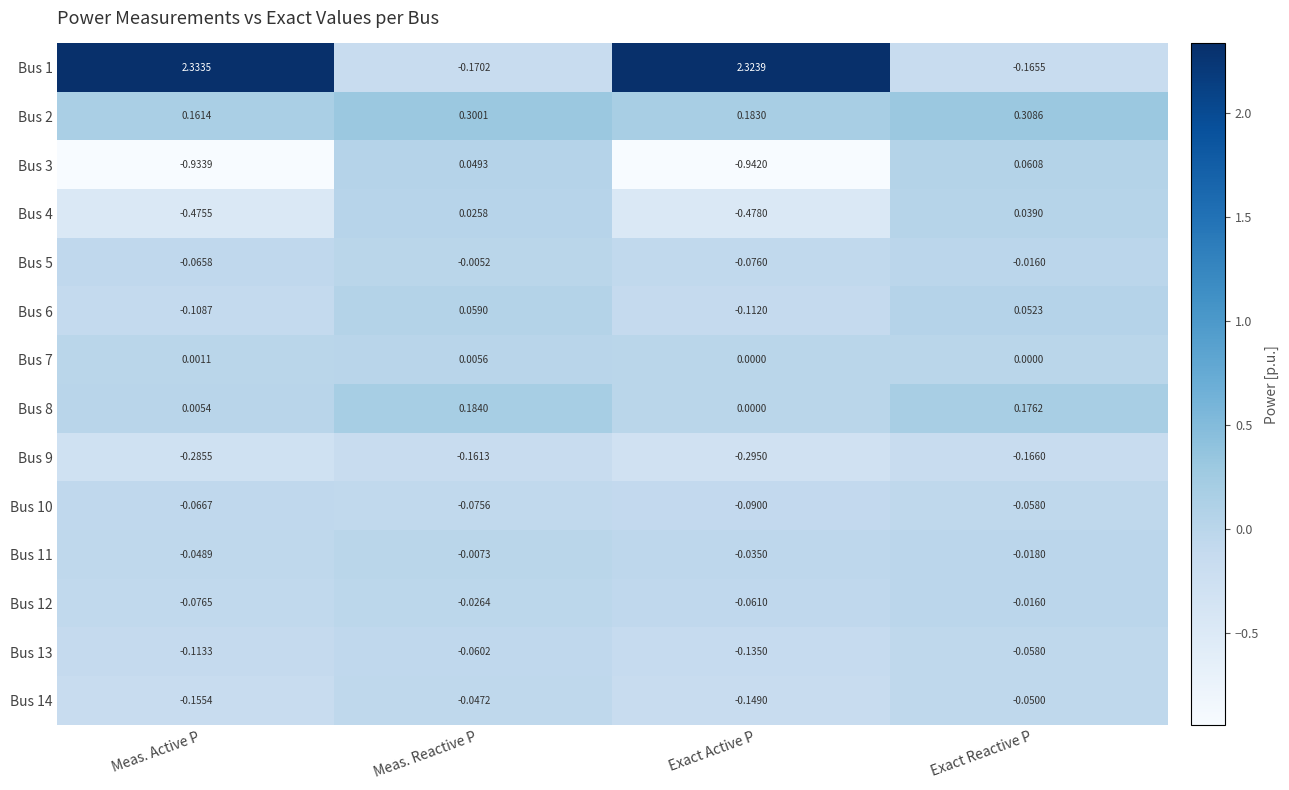

Is the value of Bus 13 at Exact Active P greater than the value of Bus 3 at Meas. Active P?

Yes